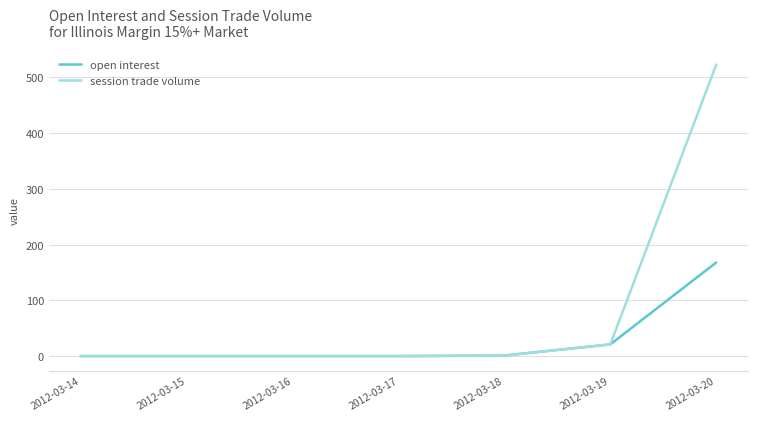

List the series in order of their overall mean, highest first.

session trade volume, open interest